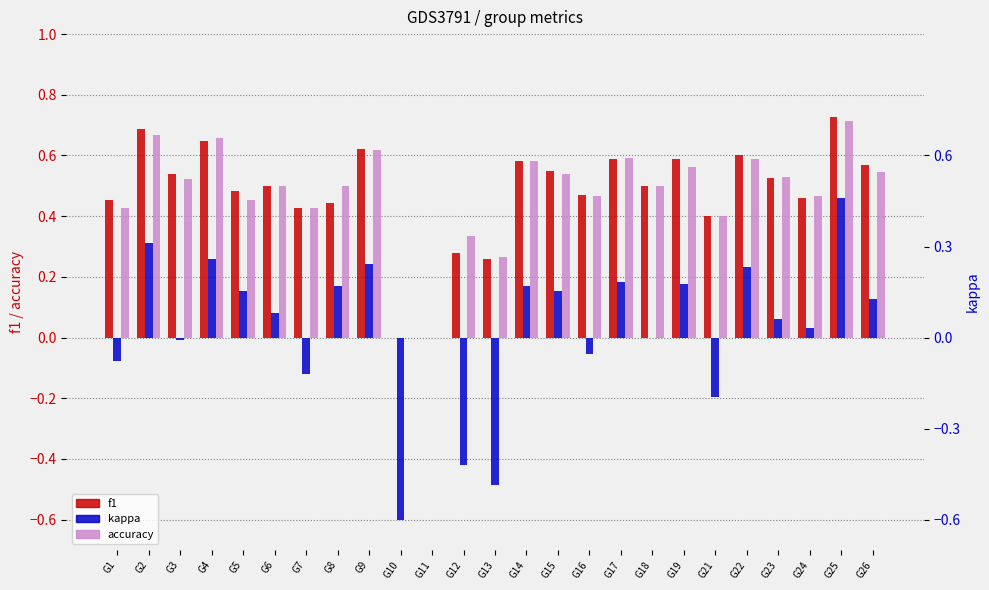

What is the value of the kappa bar at the 15th from the left?

0.2